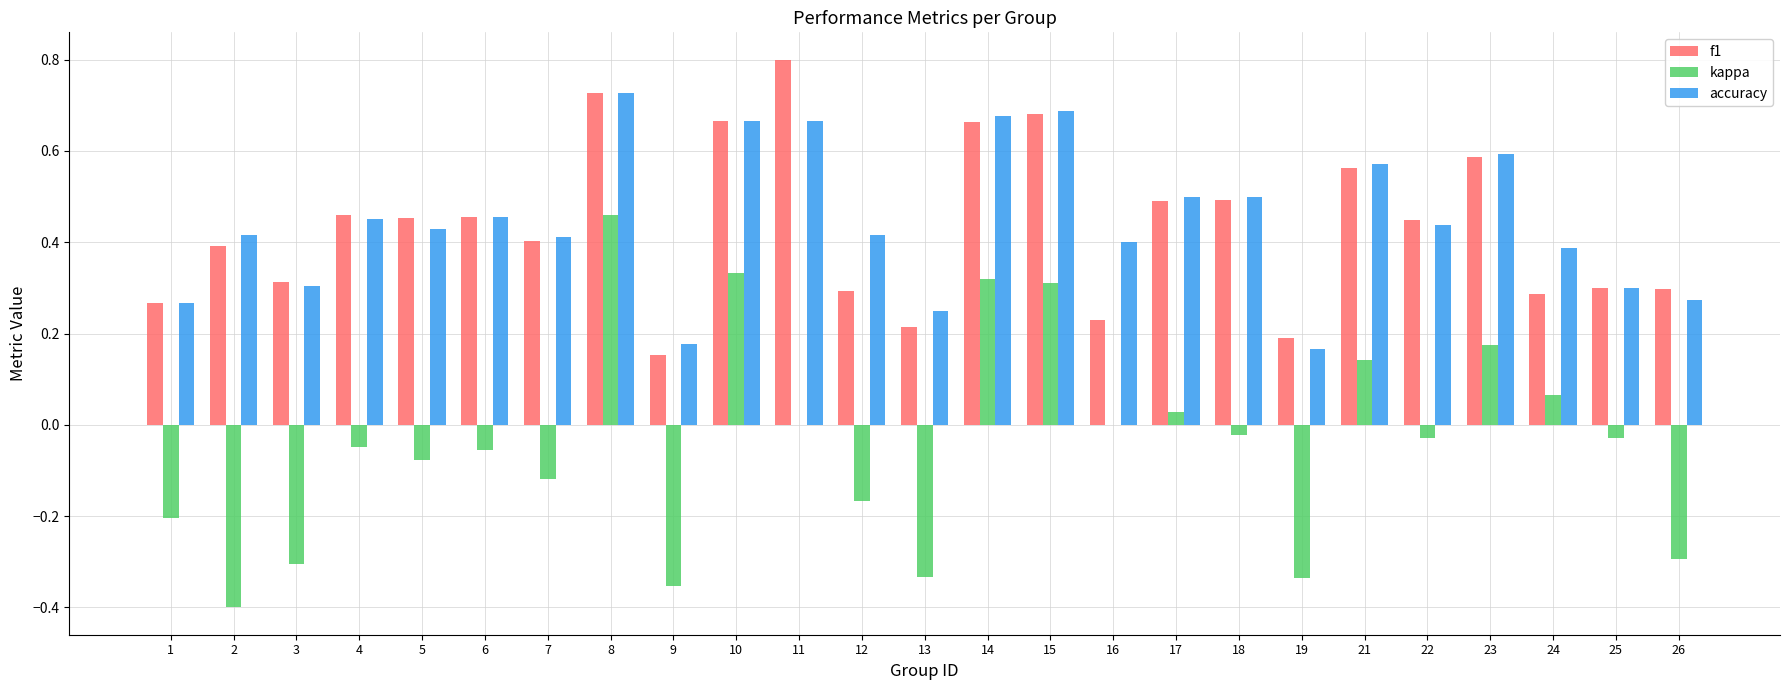

The accuracy series shows 0.5 at 8. True or false?

False